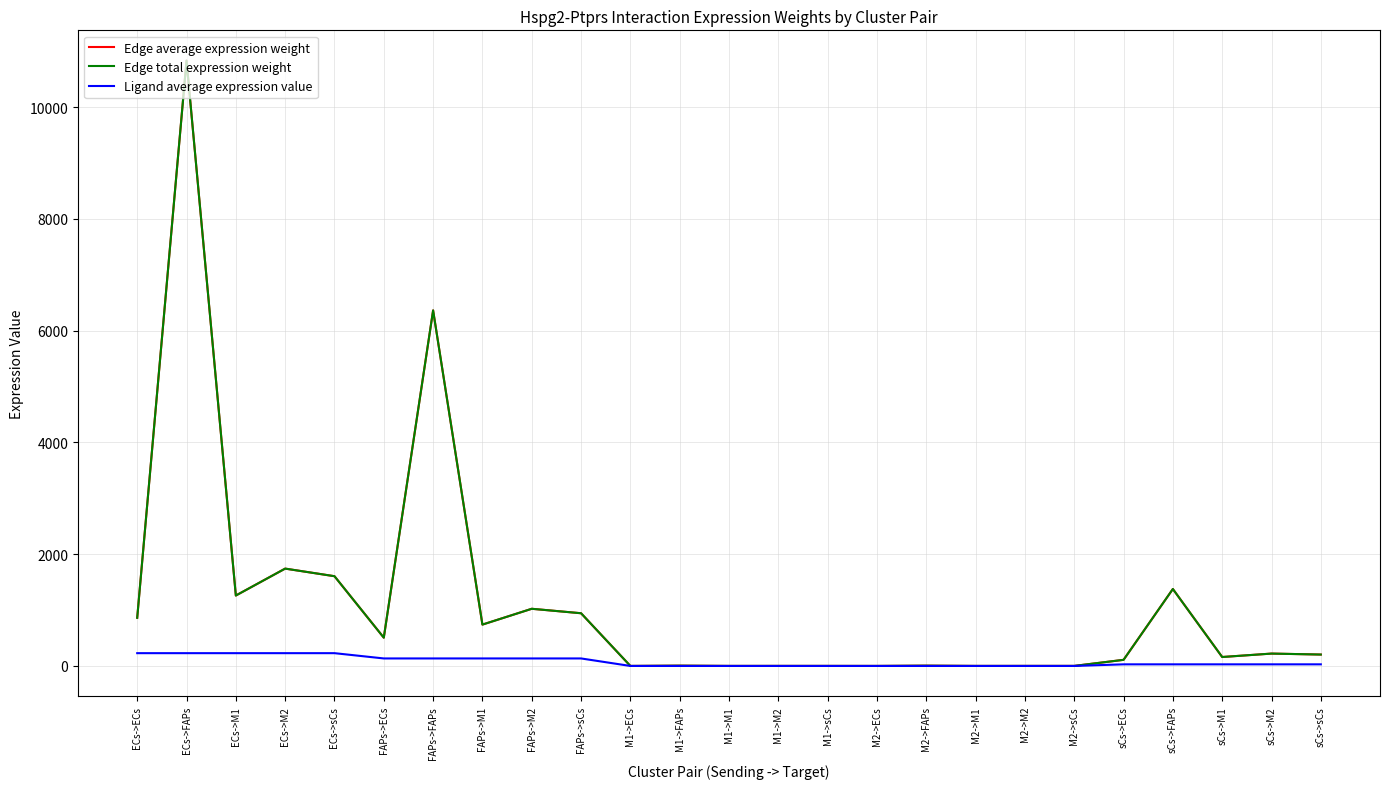

Which series has the widest spread of values?

Edge average expression weight